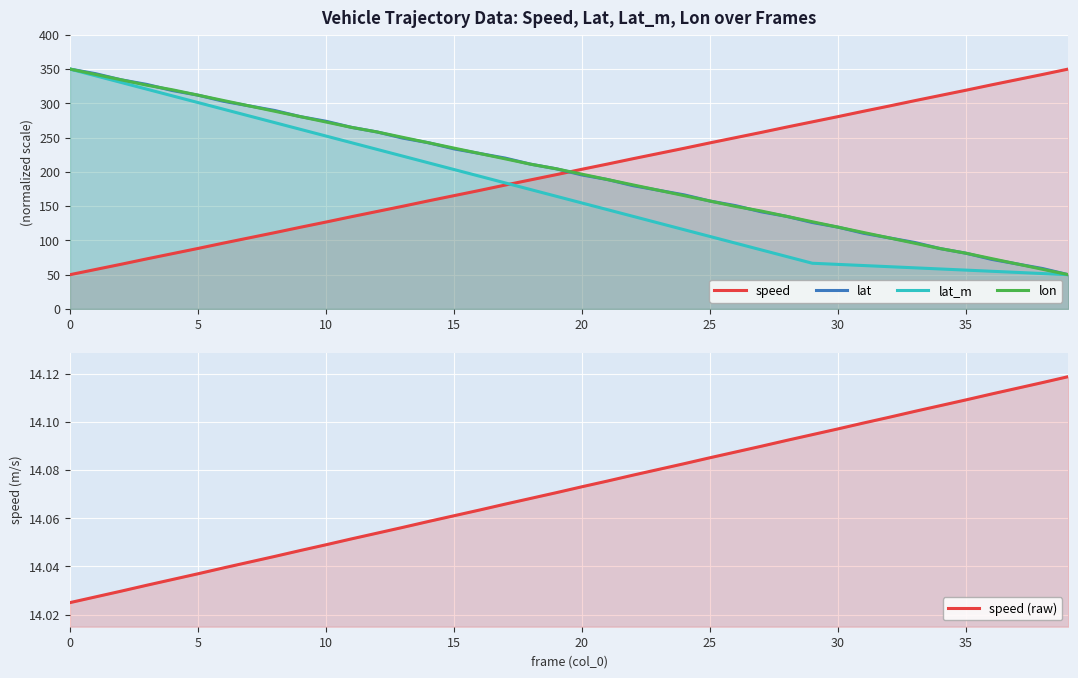

Is it true that lat equals 150.7 at 26?

True